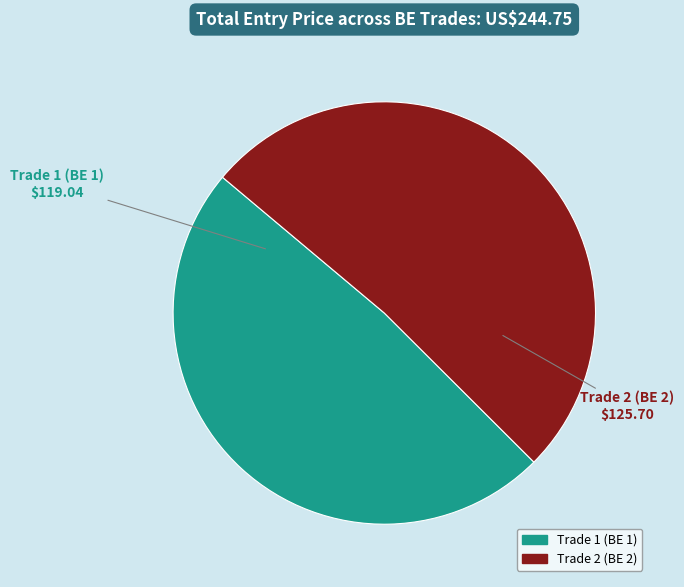

Rank the categories by value from highest to lowest.

Trade 2 (BE 2), Trade 1 (BE 1)